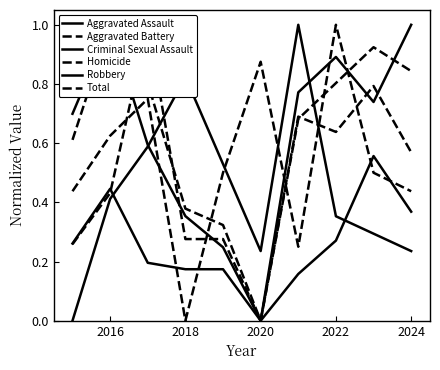

What is the difference between the second highest and minimum values in the Homicide series?

0.9